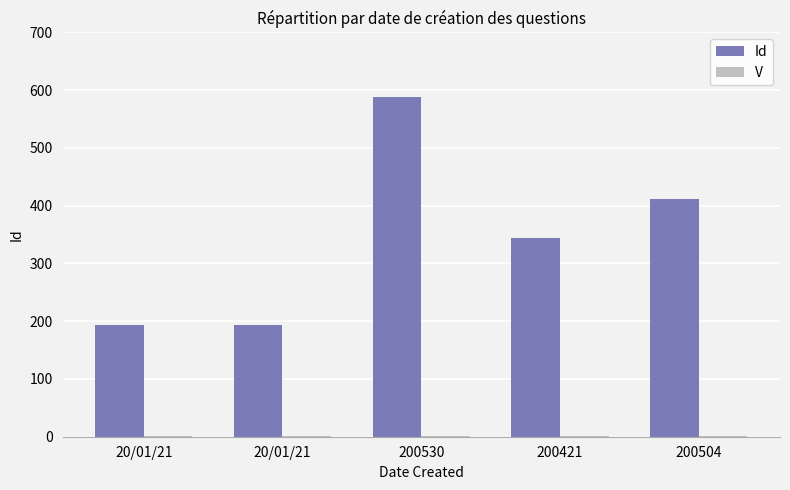

What is the lowest value of the Id series?

193